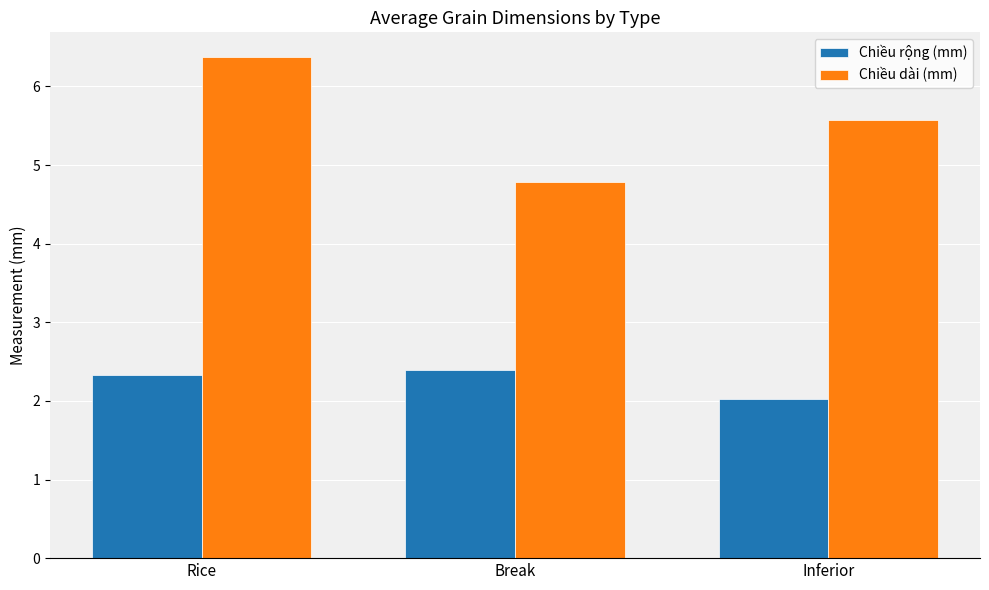

Which series has the widest spread of values?

Chiều dài (mm)